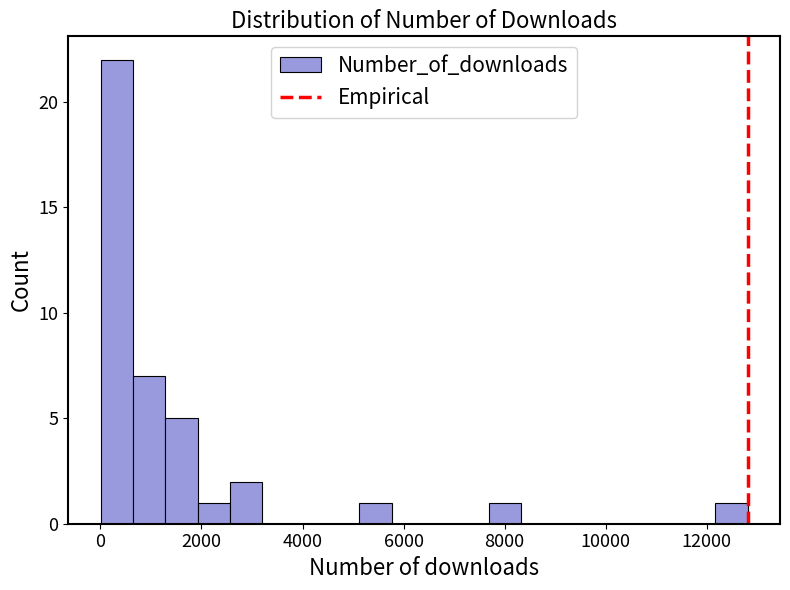

Read against the x-axis, roughly where is the centre of the tallest bar?

400